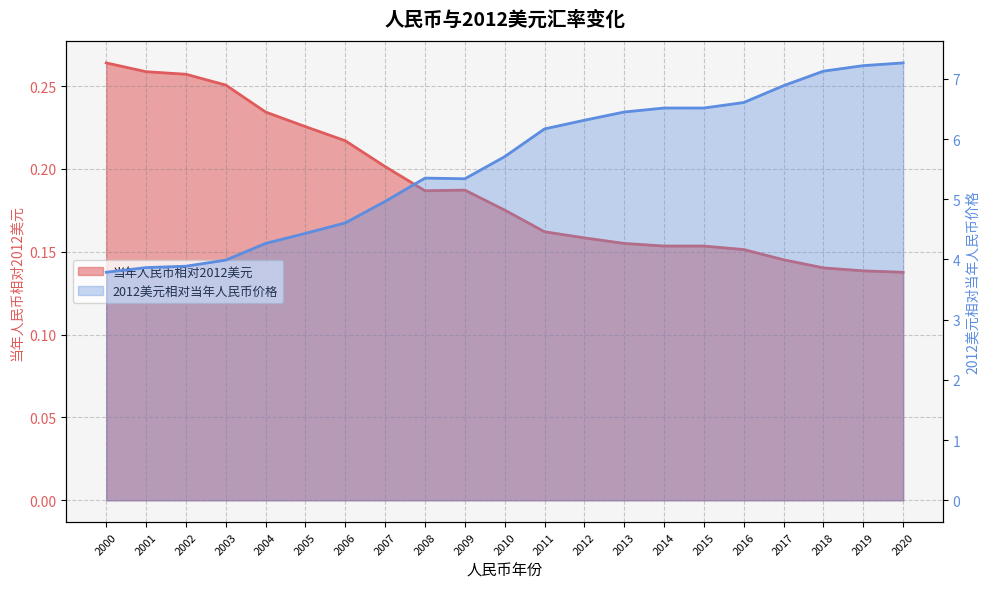

Which category has the lowest value in the 2012美元相对当年人民币价格 series?

2000